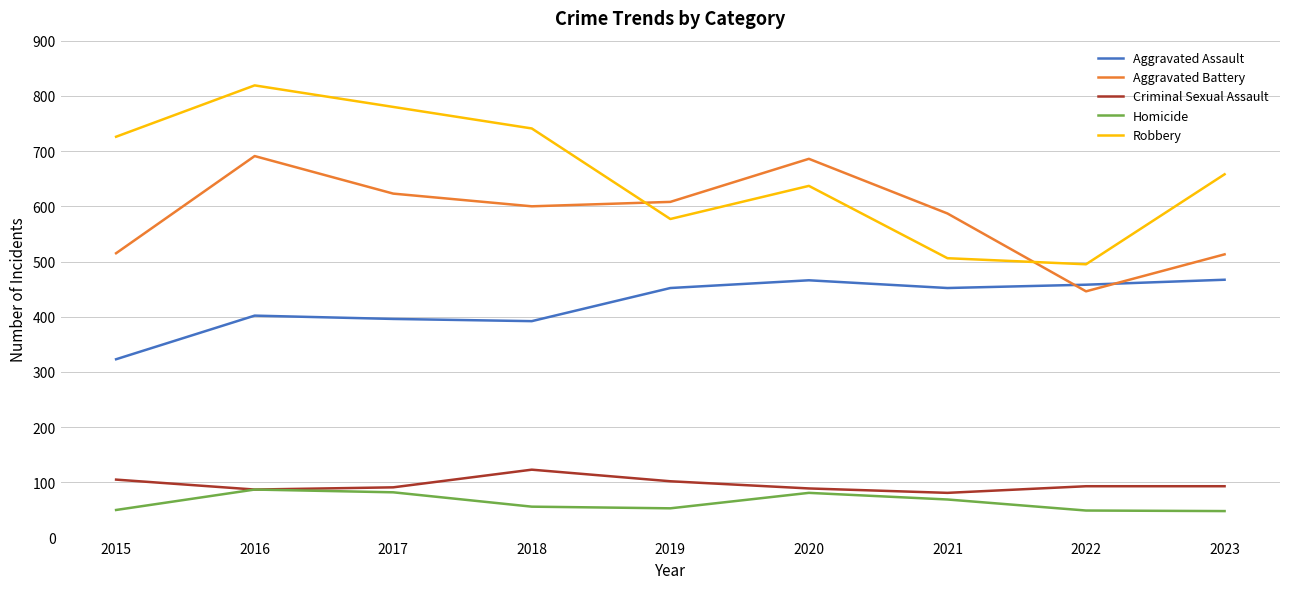

What is the difference between the maximum and minimum values in the Aggravated Assault series?

144